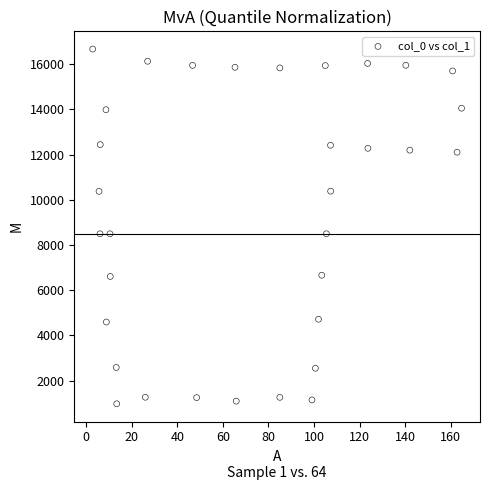

What is the range of Y values (max minus min)?

15694.0